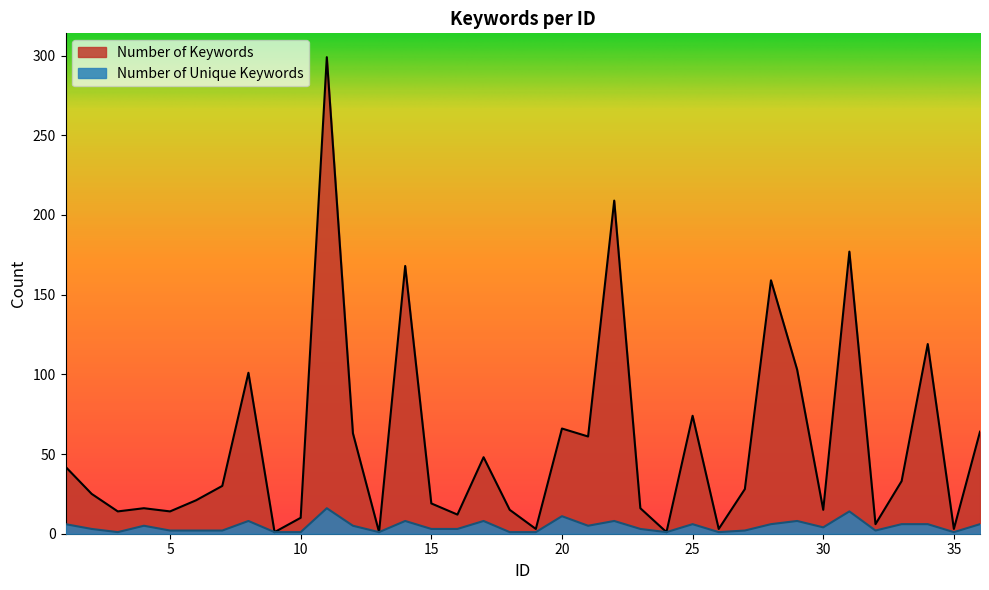

Does the chart display data point markers on the line(s)?

No